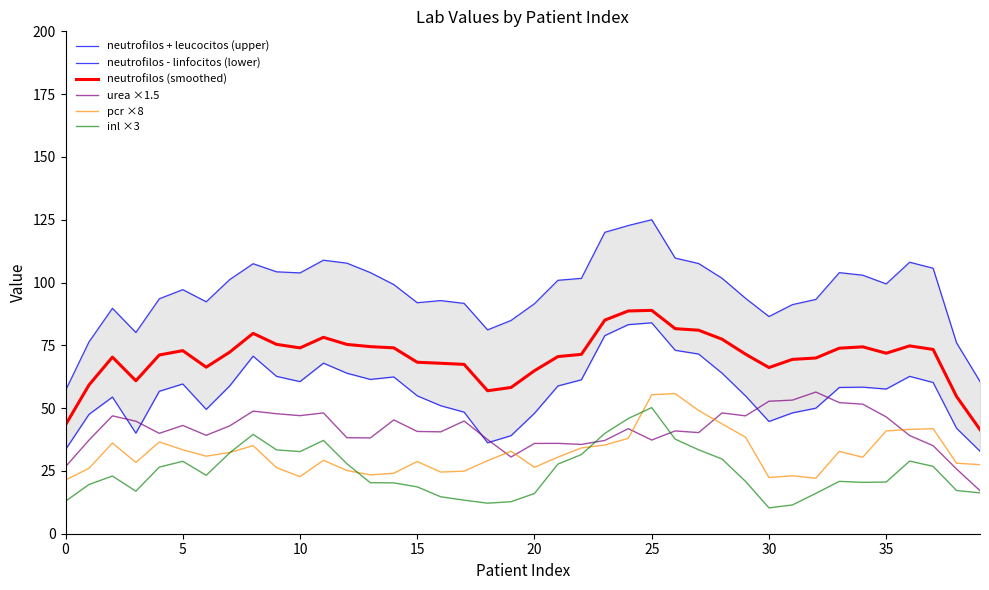

True or false: neutrofilos (smoothed) and inl ×3 intersect in this chart.

False